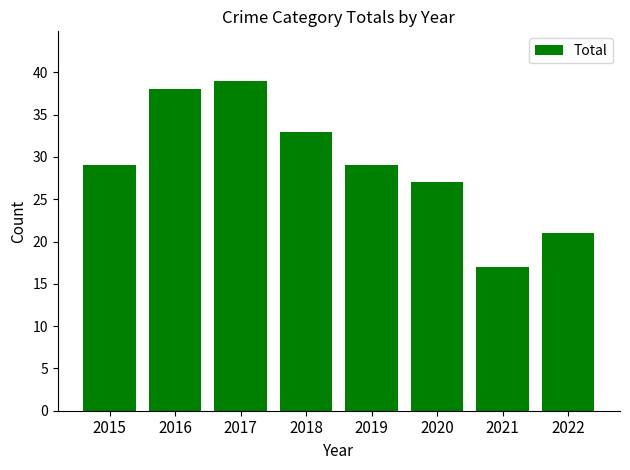

What is the value of the 8th bar from the left?

21